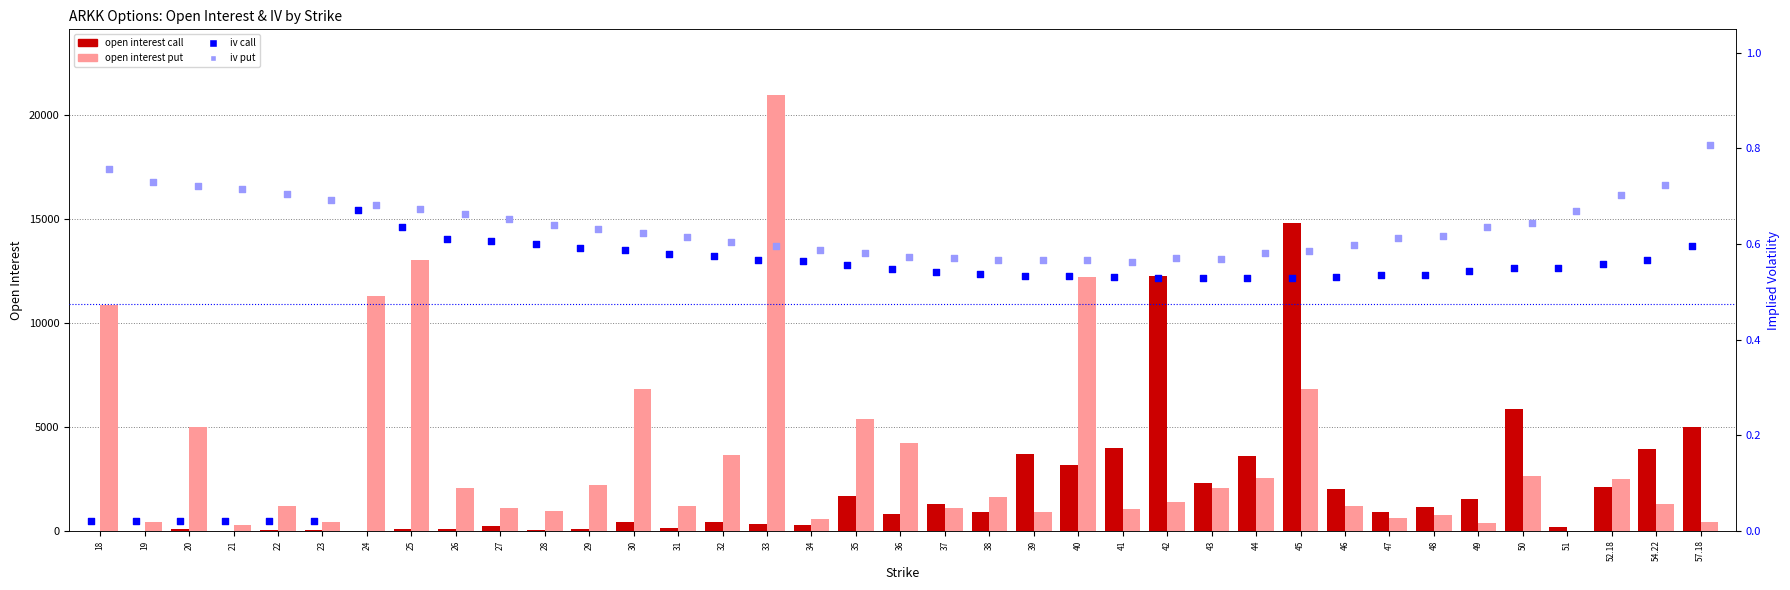

Which series reaches the minimum Y coordinate?

iv call